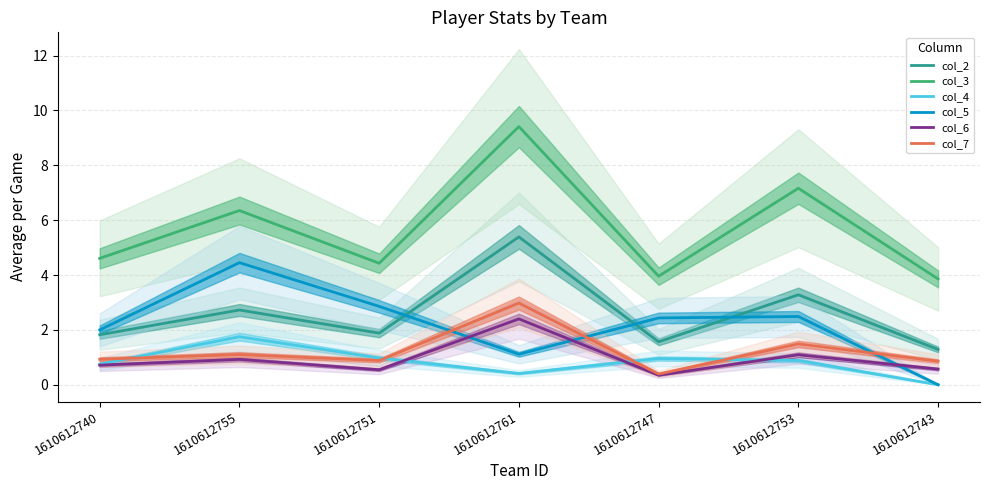

True or false: col_4 and col_3 intersect in this chart.

False